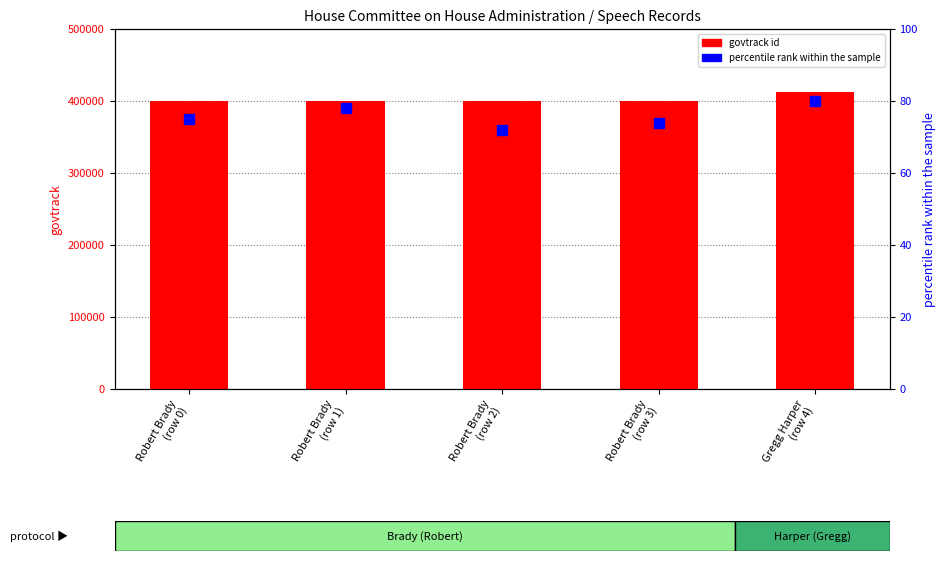

What are all the series names shown in the legend?

govtrack id, percentile rank within the sample